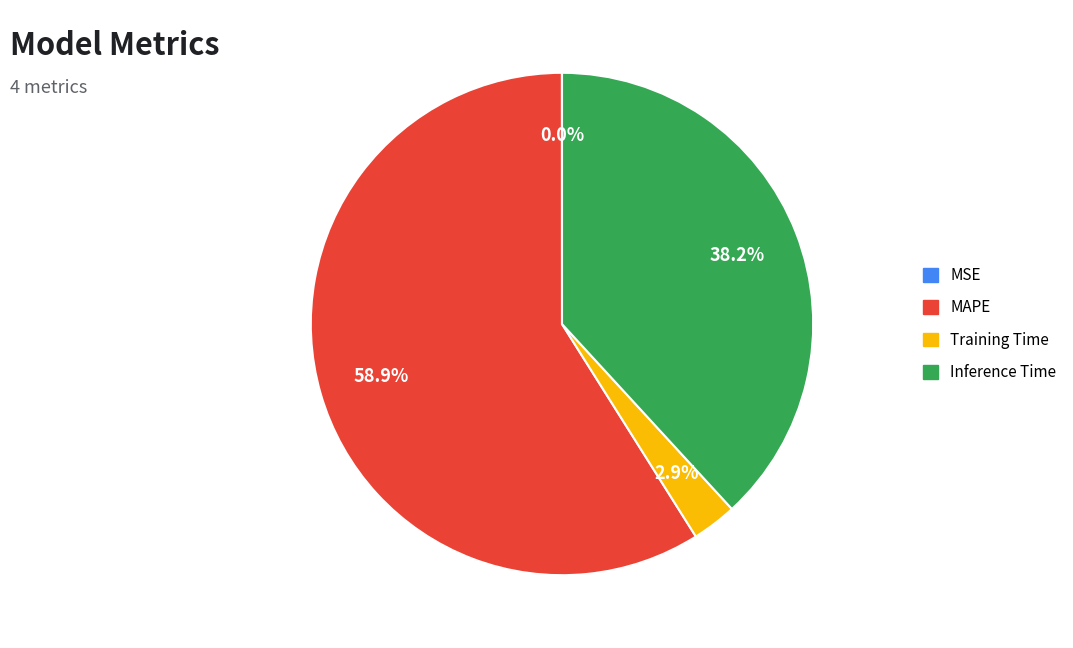

Is it true that MAPE is 68% of the pie?

False